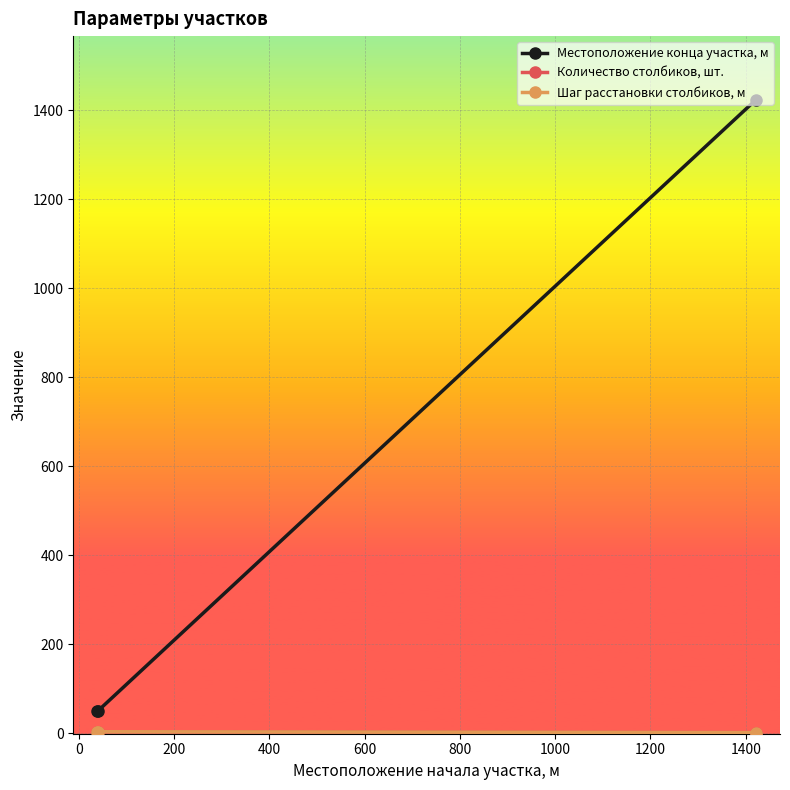

Is this an area chart (filled region under the line)?

No